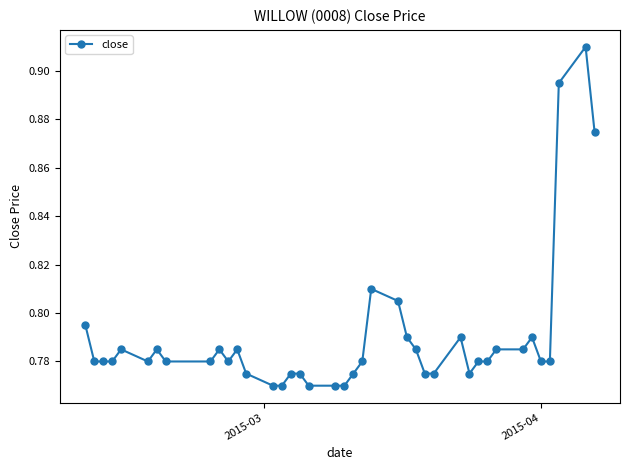

Count the values in the range 0 to 1.

40